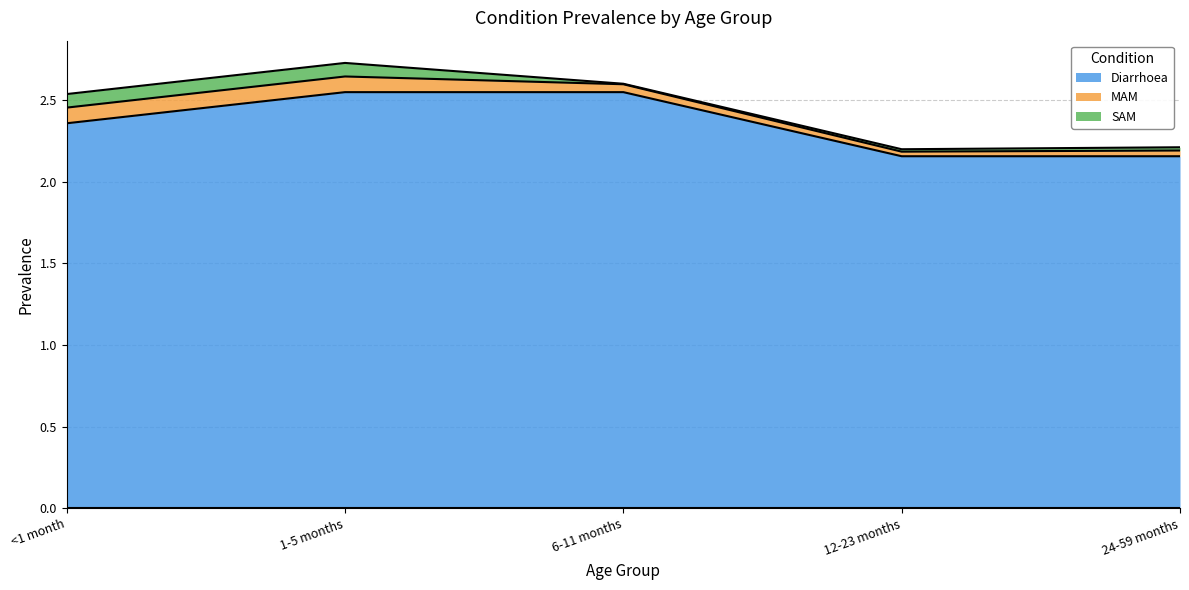

How many lines are shown in the chart?

3